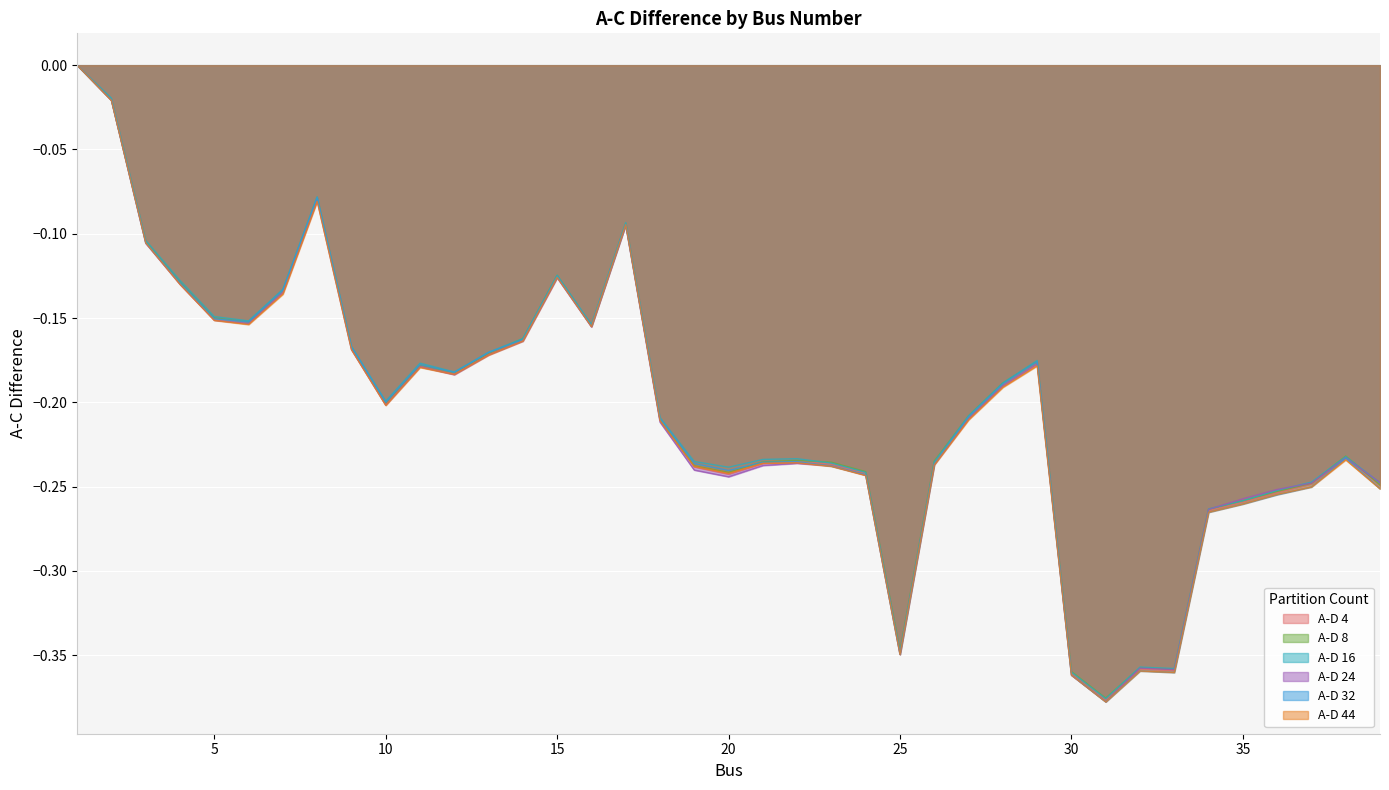

What is the smallest value displayed?

-0.4